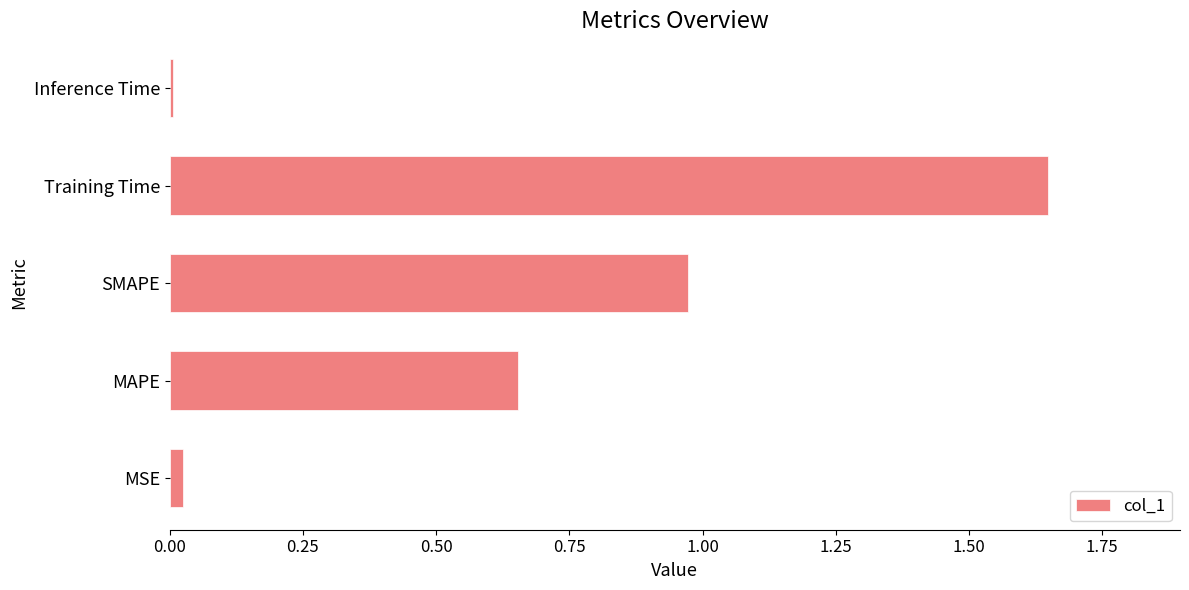

At which label is the value closest to 0?

Inference Time